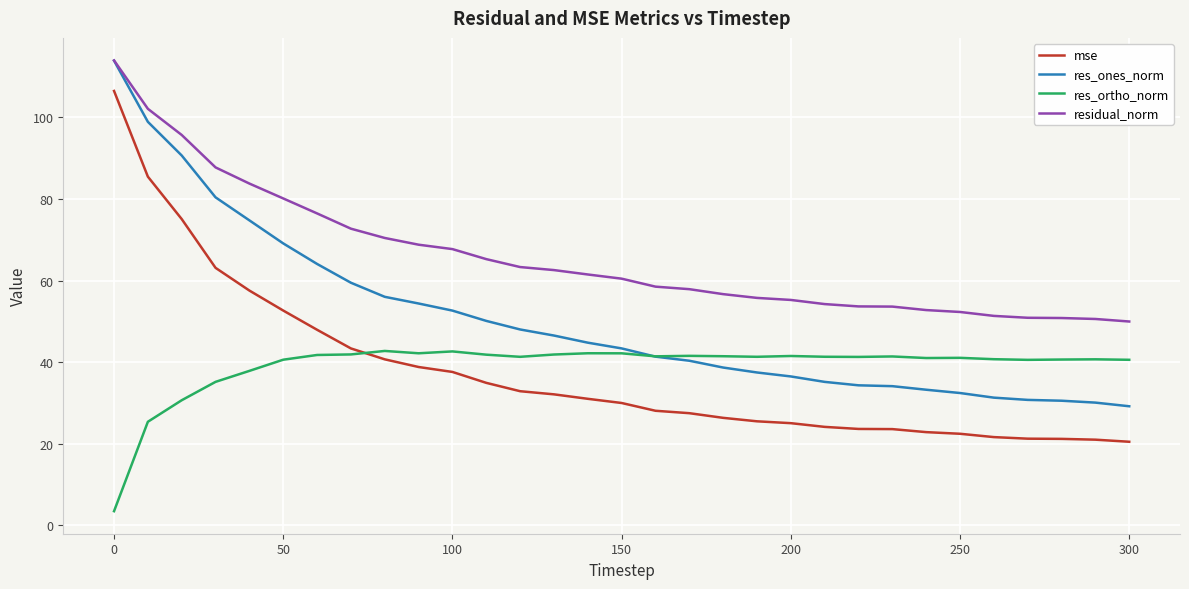

True or false: res_ortho_norm and residual_norm cross at least once.

False